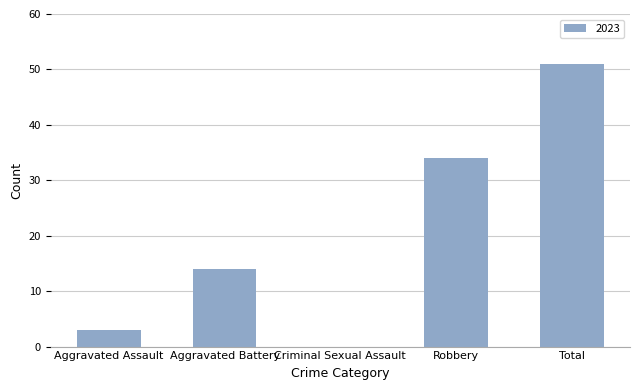

How many data points does each series have?

5